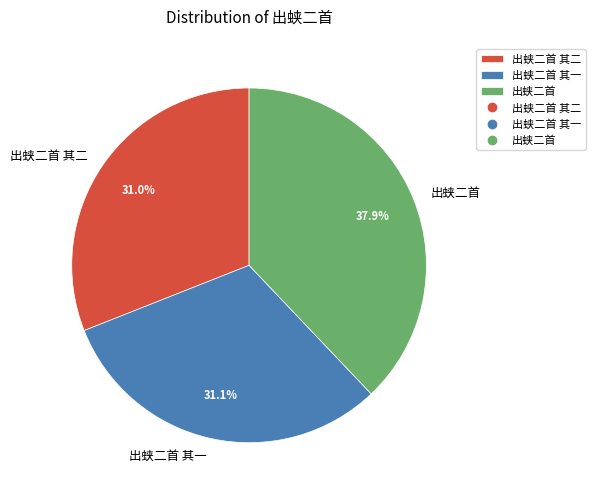

True or false: 出蛱二首 其一 accounts for 31% of the total.

True